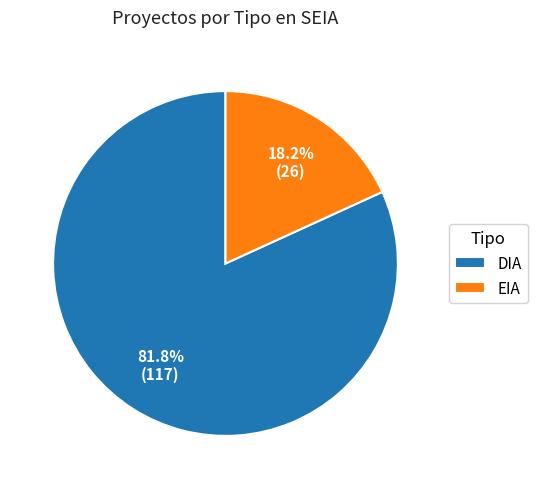

Which slice is the largest?

DIA